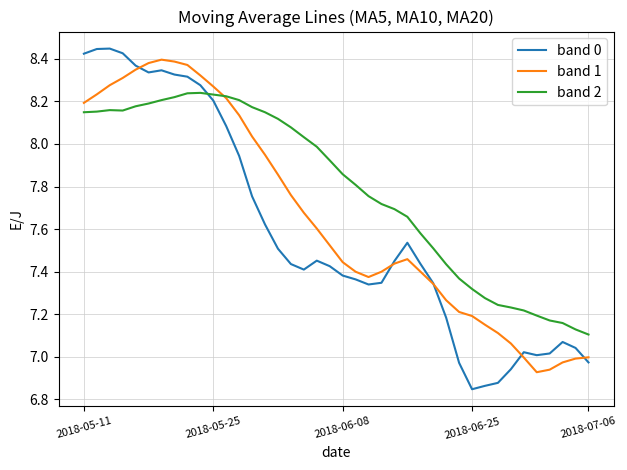

Which series ends up on top after the final intersection of band 2 and band 0?

band 2